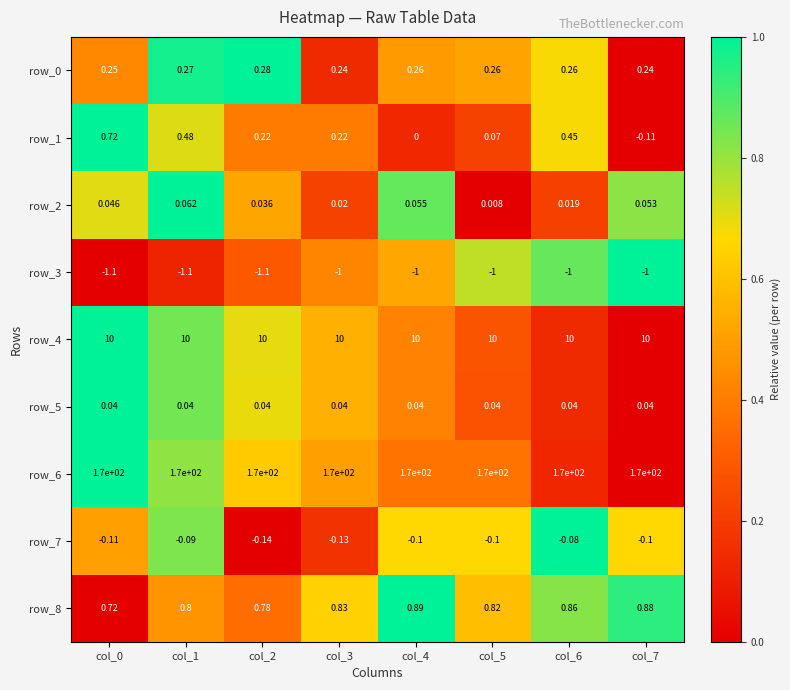

Is the value of row_5 at col_4 greater than the value of row_6 at col_0?

No